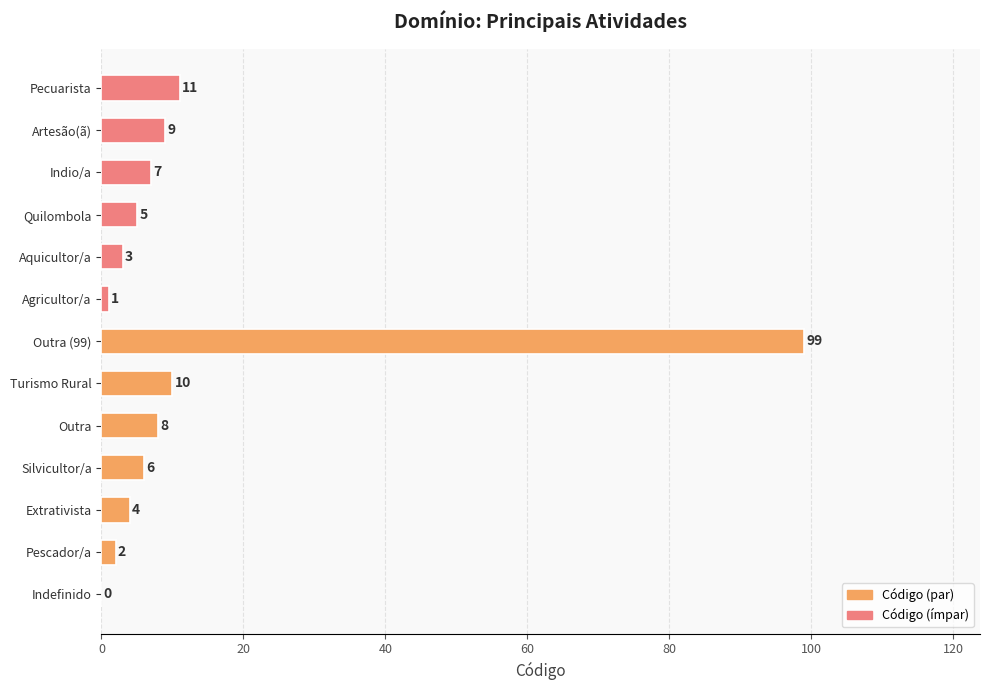

The chart shows a value of 2 at Pescador/a. True or false?

True